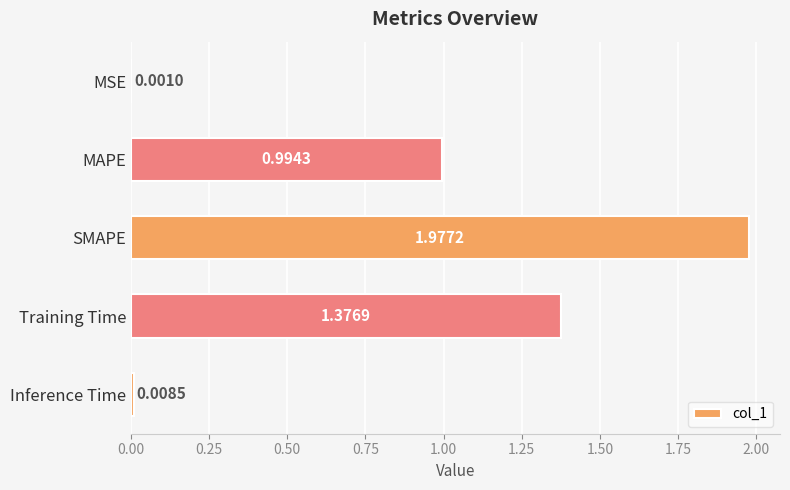

Which label corresponds to the largest value in the chart?

SMAPE